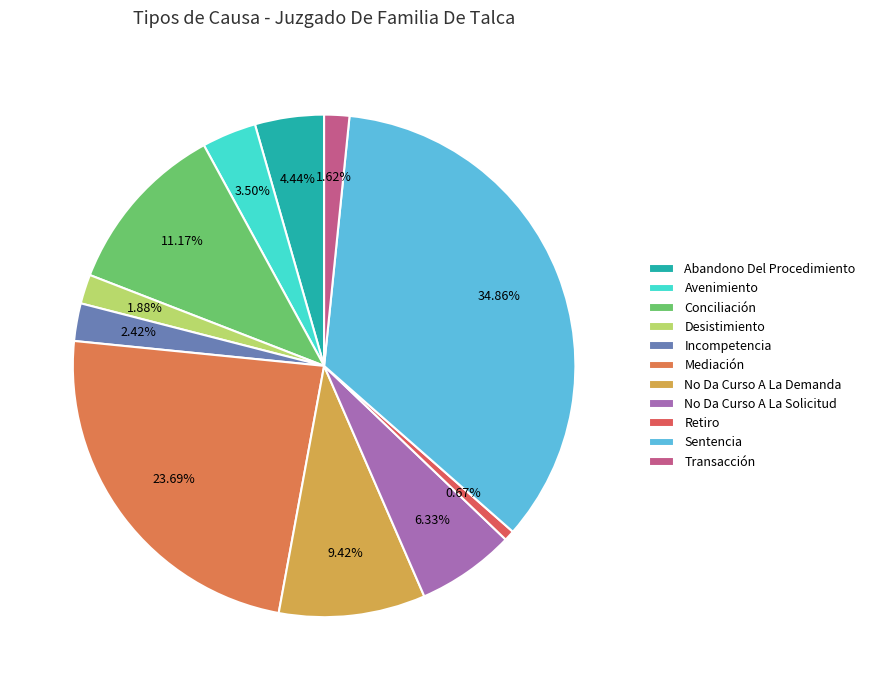

What percentage is the Retiro slice, to the nearest percent?

1%